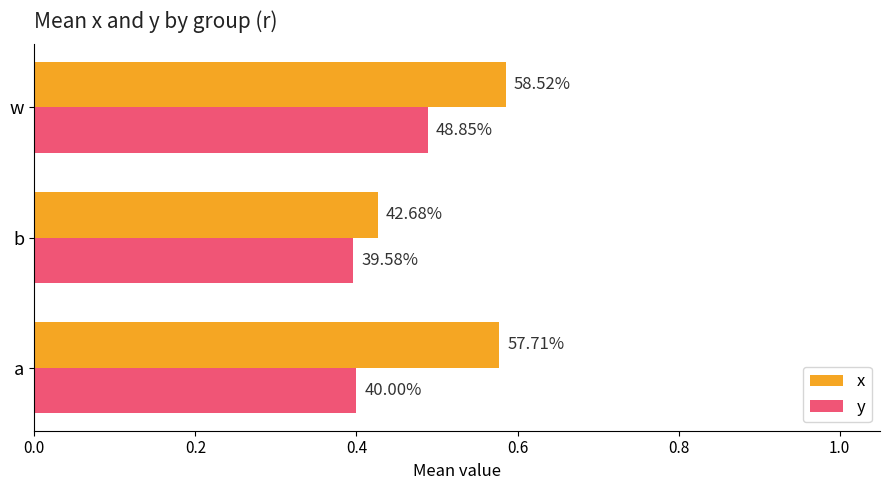

What are all the series names shown in the legend?

x, y